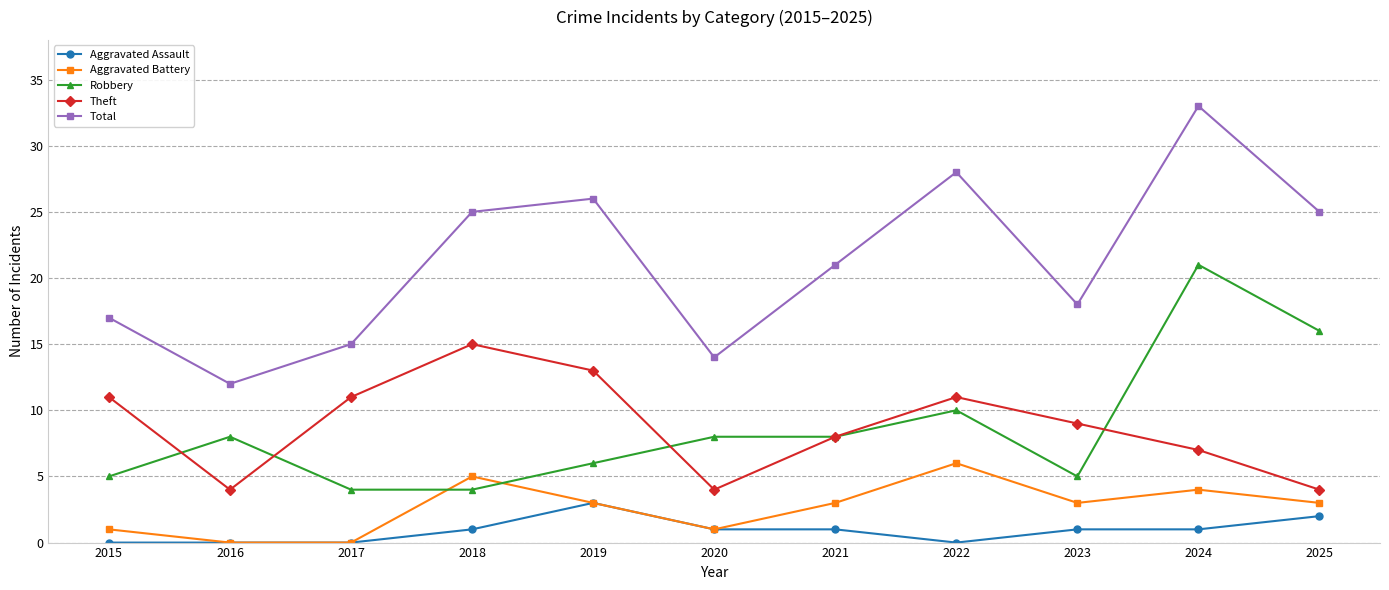

List the series in order of their peak value, lowest first.

Aggravated Assault, Aggravated Battery, Theft, Robbery, Total